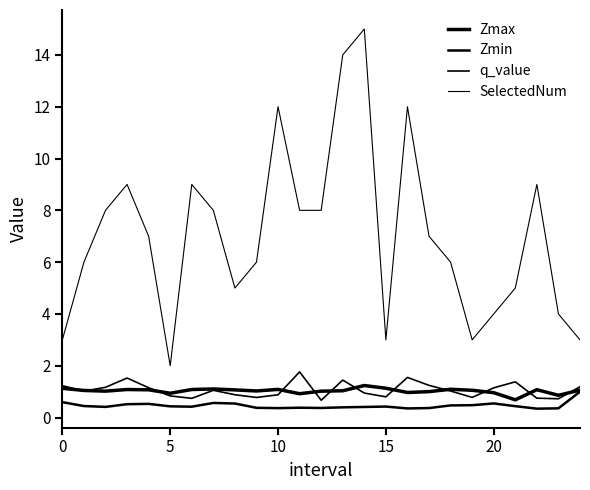

What is the difference between the maximum and second lowest values in the Zmax series?

0.4